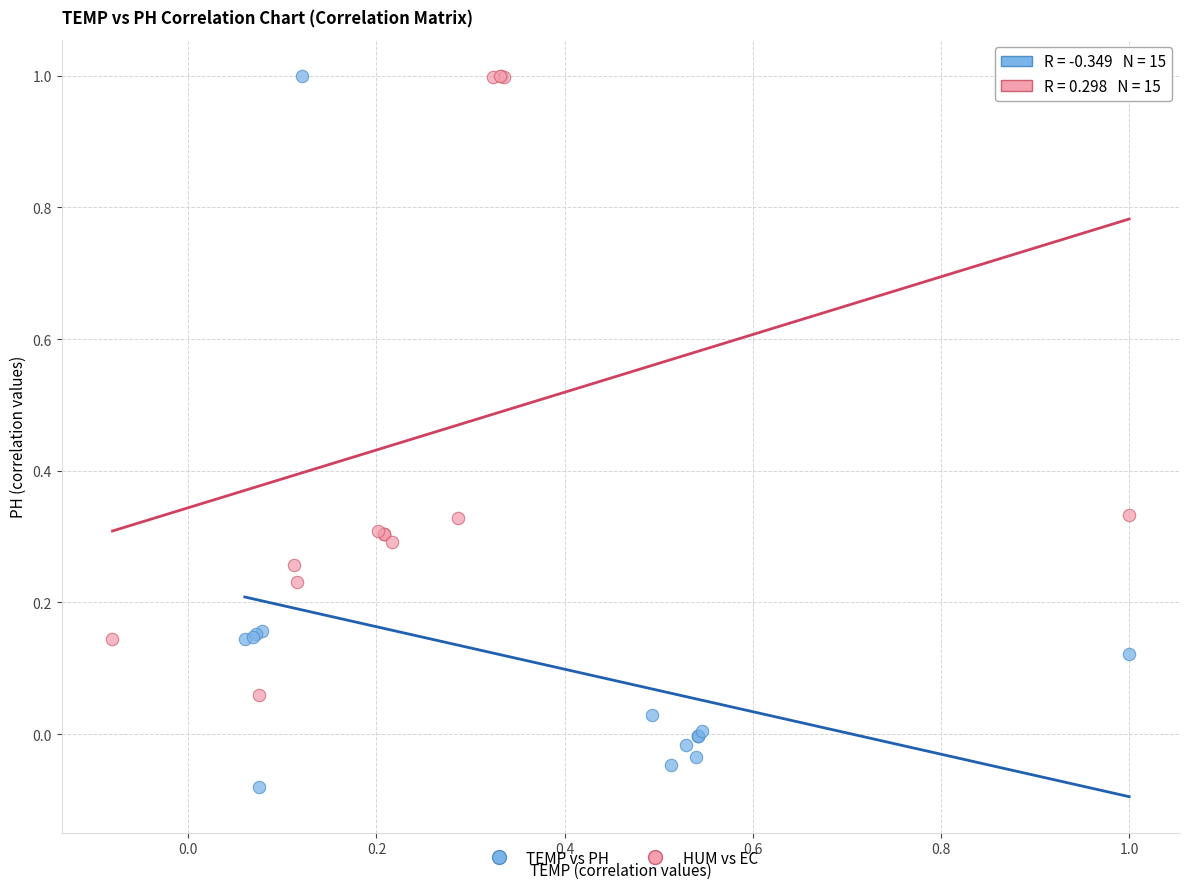

Which series reaches the minimum Y coordinate?

TEMP vs PH